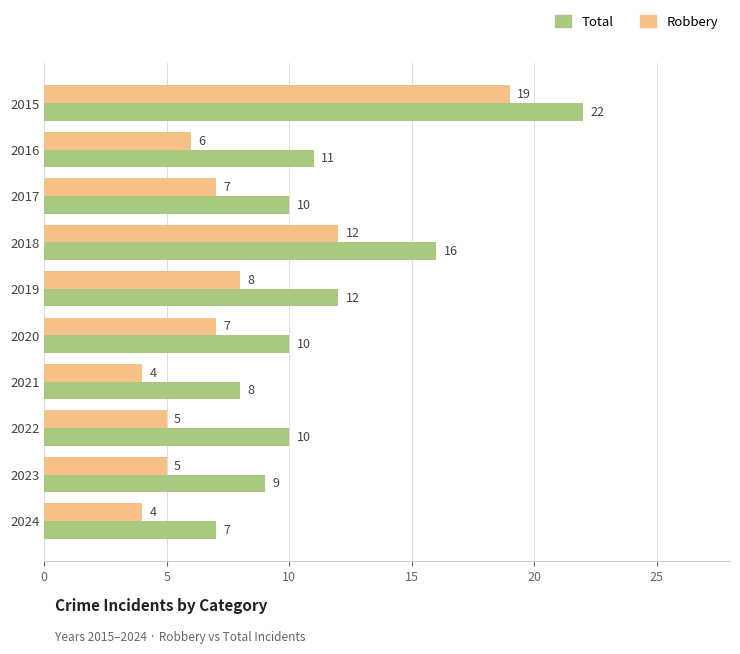

Between 2020 and 2022, which series saw the biggest shift?

Robbery